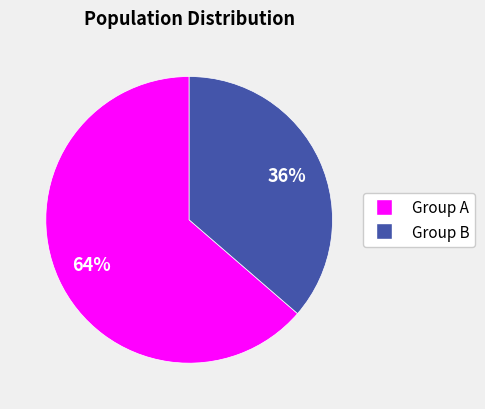

To the nearest percent, what is the average slice percentage?

50%